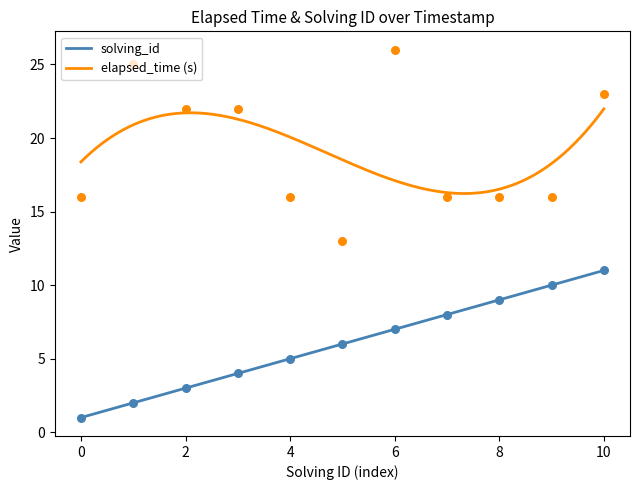

Is the value of elapsed_time at 1563985132991 greater than the value of solving_id at 1563985269917?

Yes